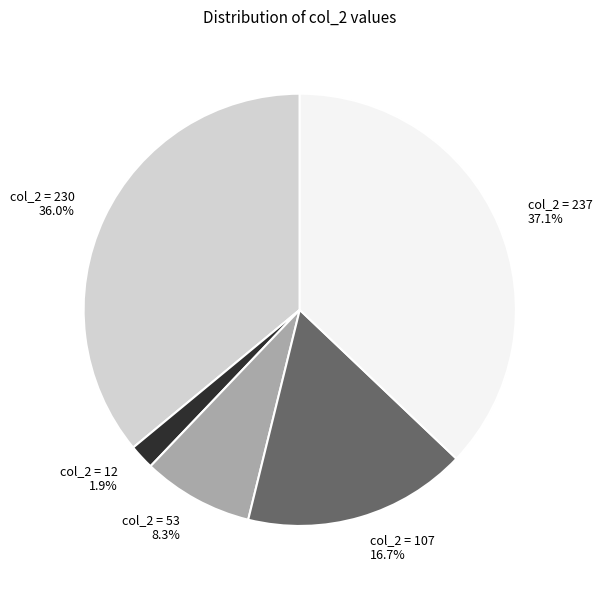

Is there a majority slice in this chart?

No